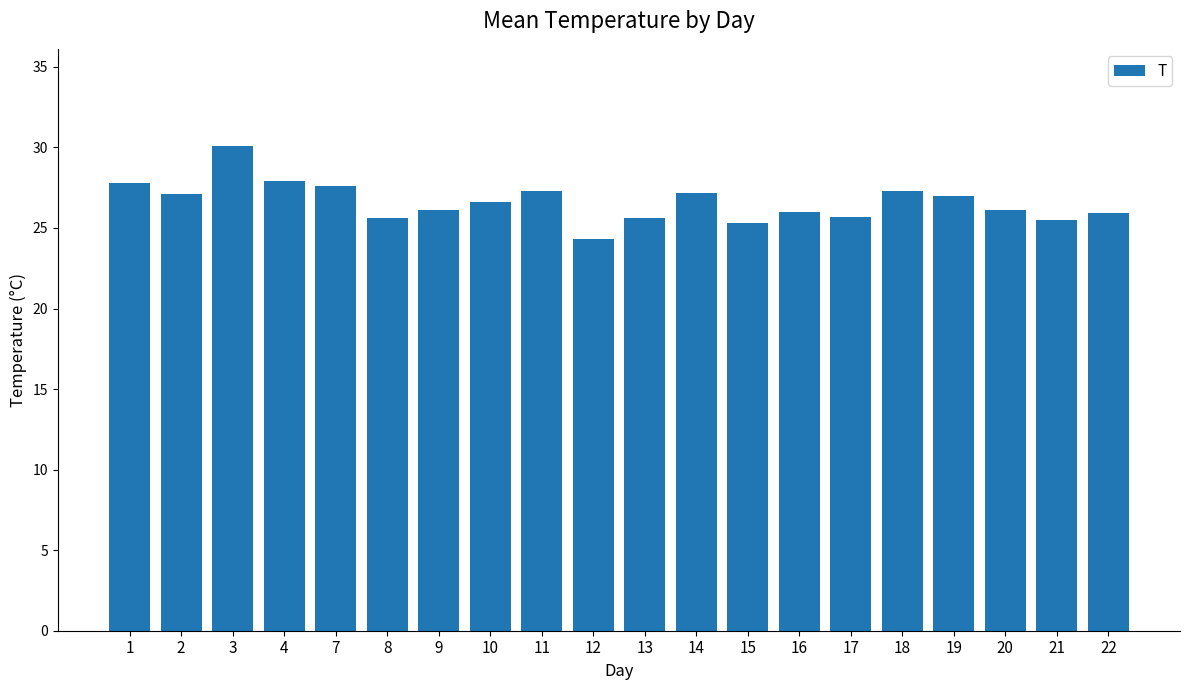

What value does the data have at 18?

27.3